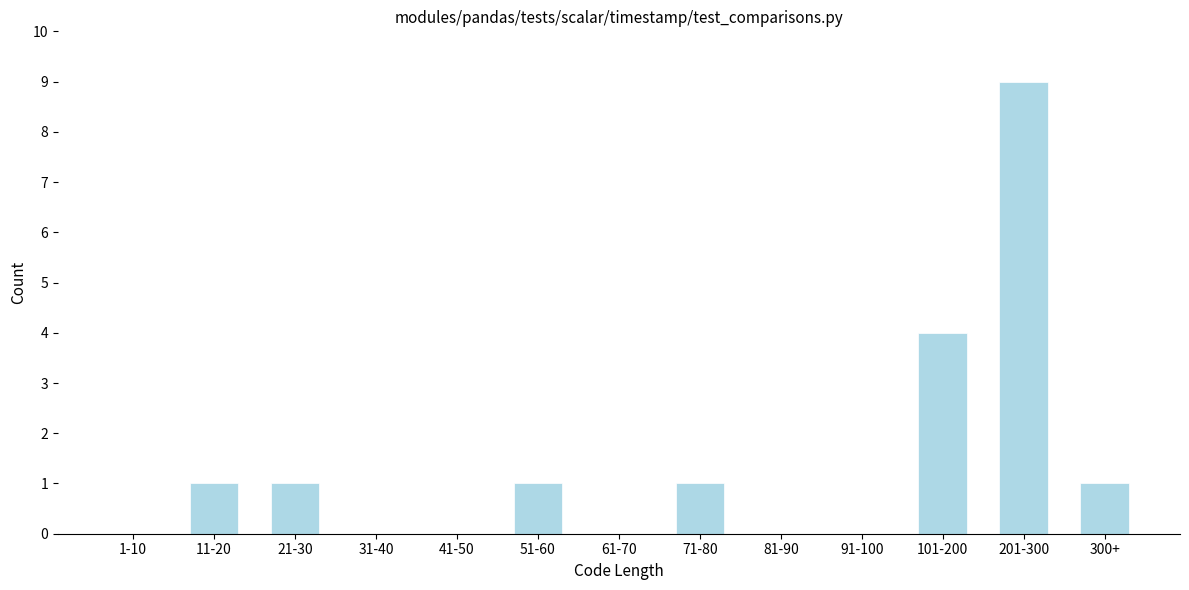

Reading left to right, transcribe all the data shown in this chart.

1-10=0	11-20=1	21-30=1	31-40=0	41-50=0	51-60=1	61-70=0	71-80=1	81-90=0	91-100=0	101-200=4	201-300=9	300+=1